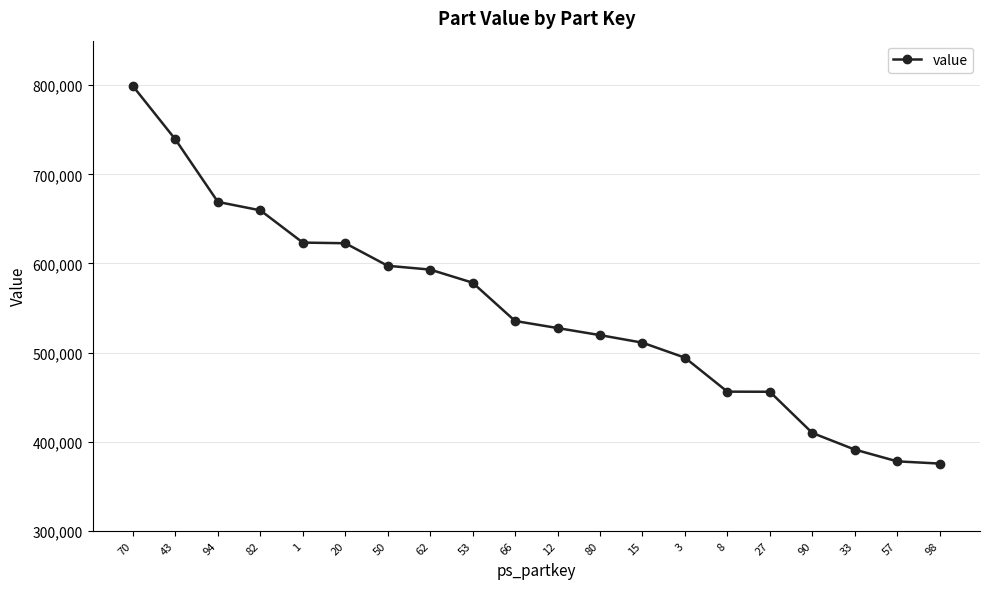

Where does the data first go above 535460?

70